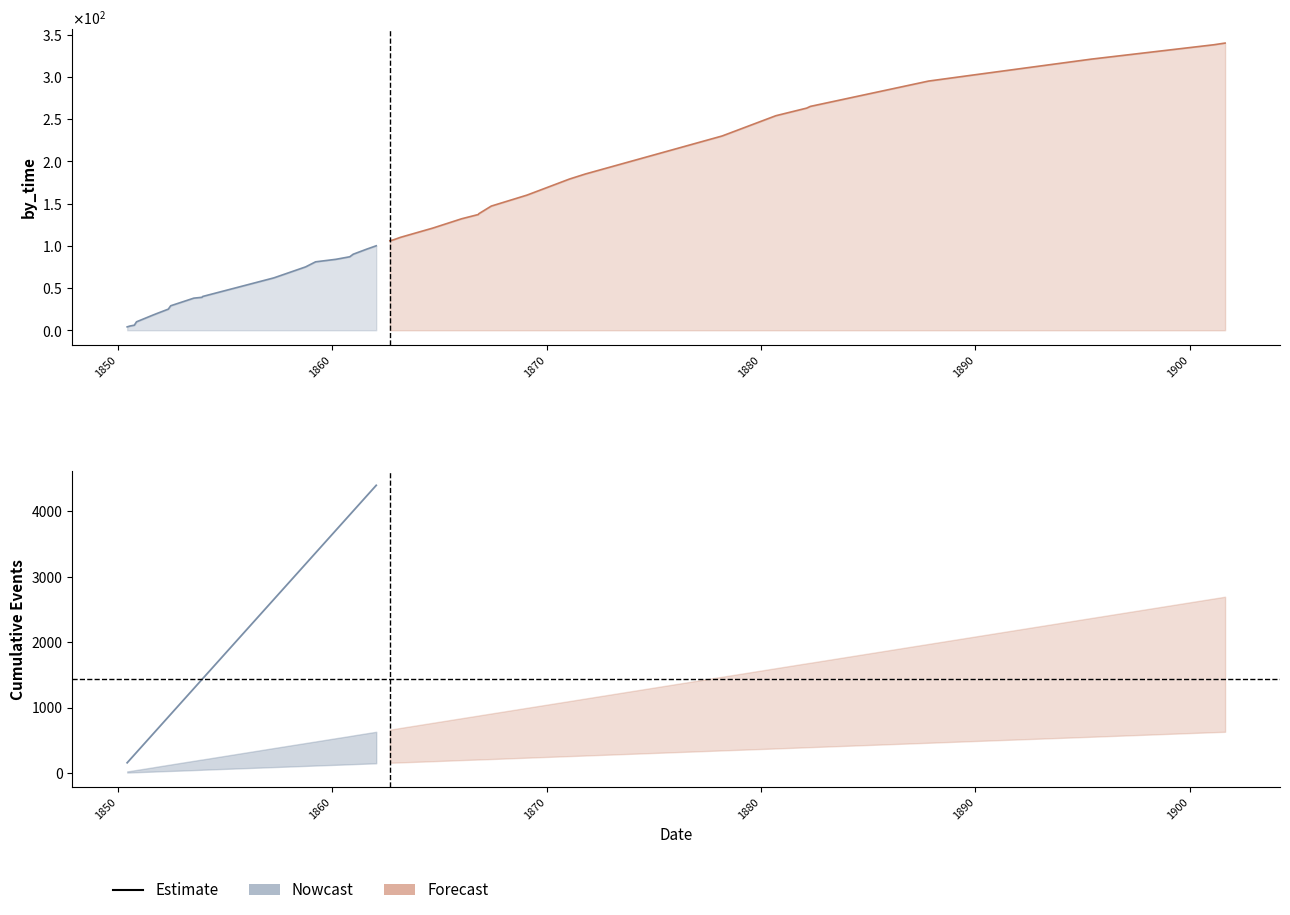

What is the difference between the second highest and second lowest values?

4033